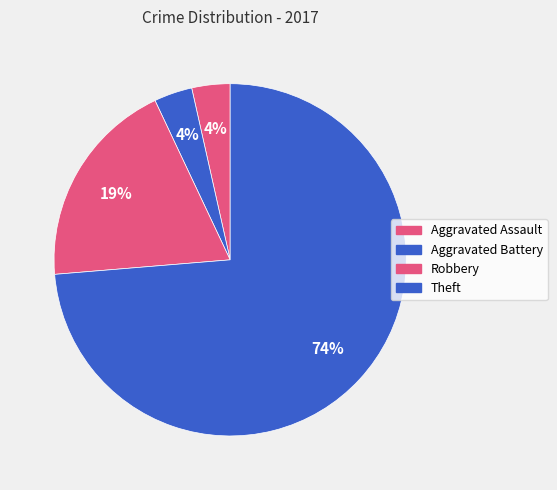

How many segments does this pie chart have?

4